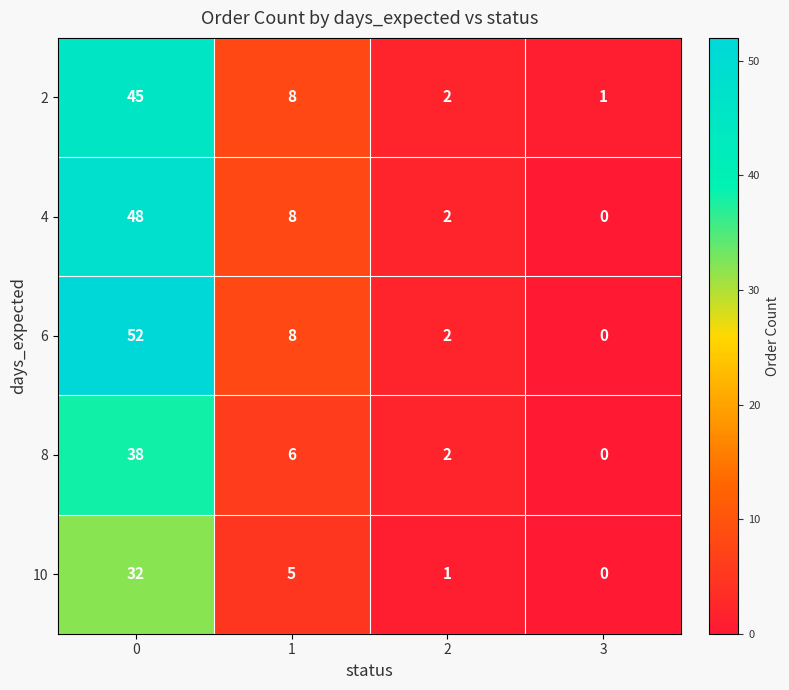

Reading left to right, list all the values displayed in this chart.

2: 45	8	2	1
4: 48	8	2	0
6: 52	8	2	0
8: 38	6	2	0
10: 32	5	1	0